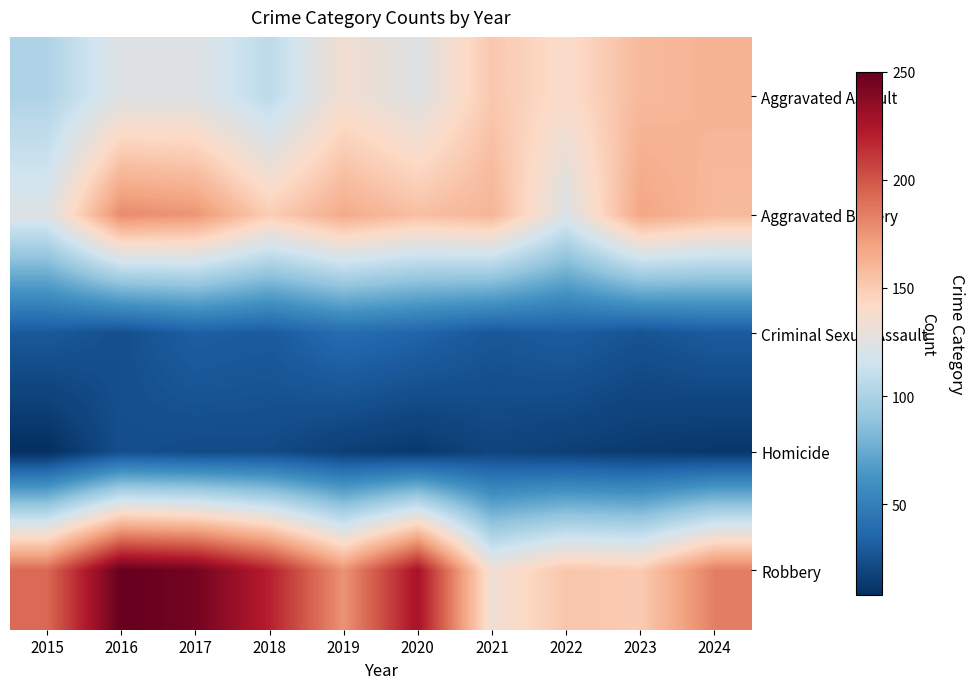

Which series has the widest spread of values?

Robbery